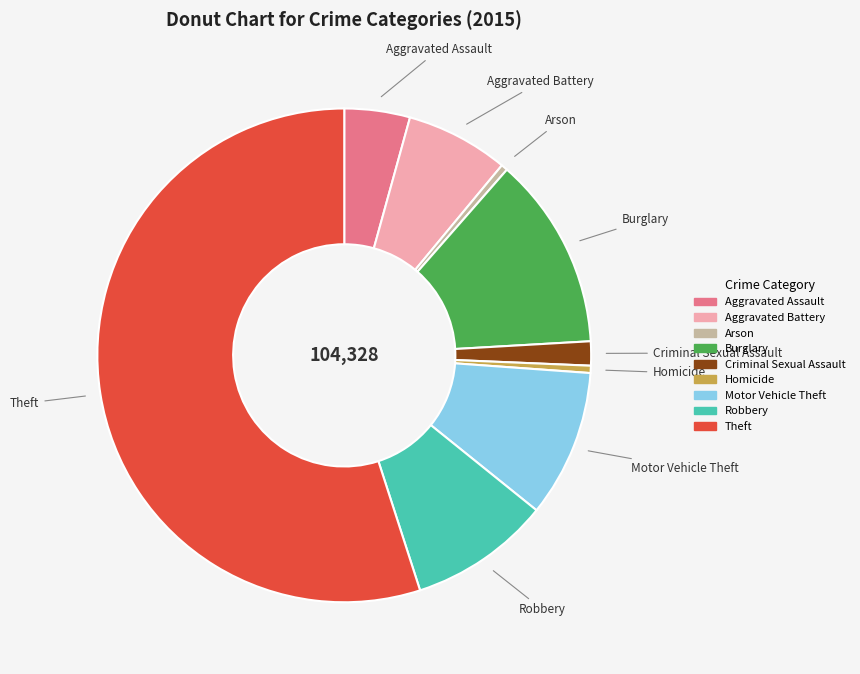

Which has a higher value, Theft or Aggravated Battery?

Theft